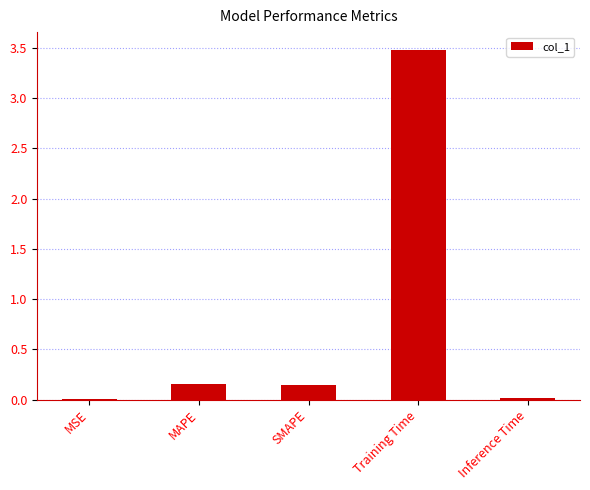

Between Training Time and Inference Time, which is larger?

Training Time